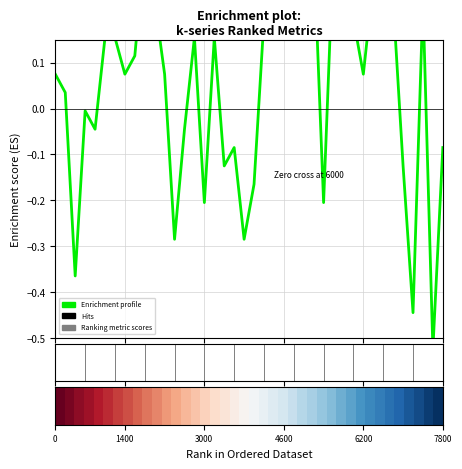

Between 14 and 27, which is larger?

14